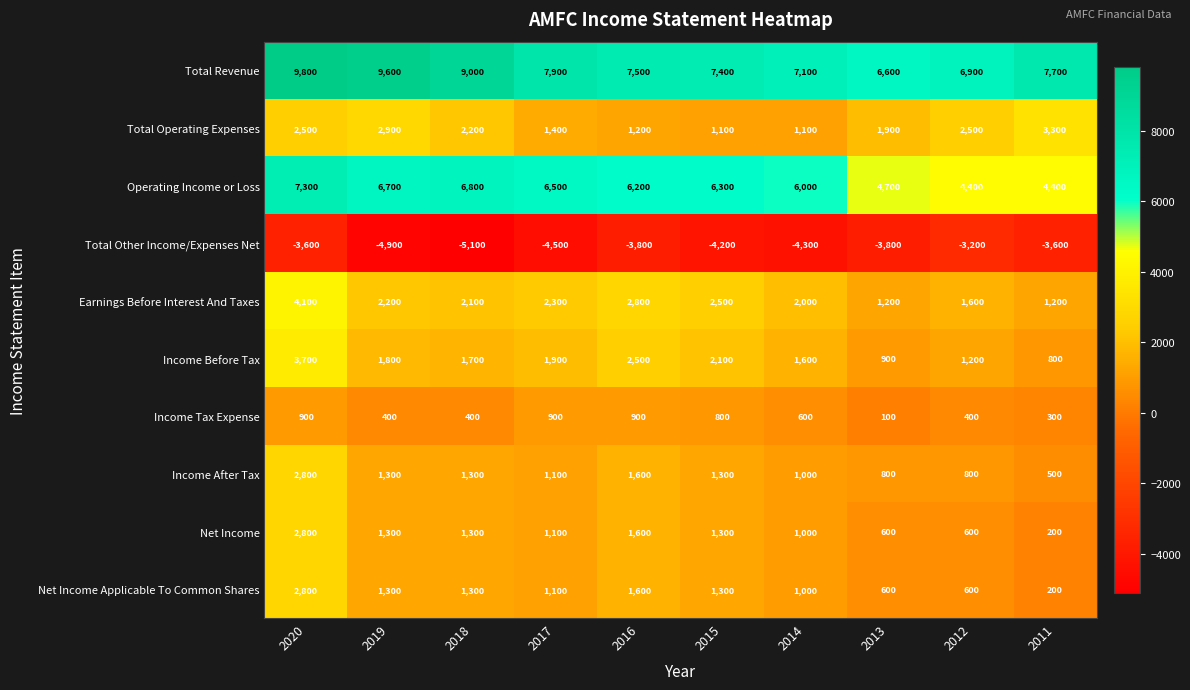

Read the Net Income value at 2019, to the nearest 50.

1300